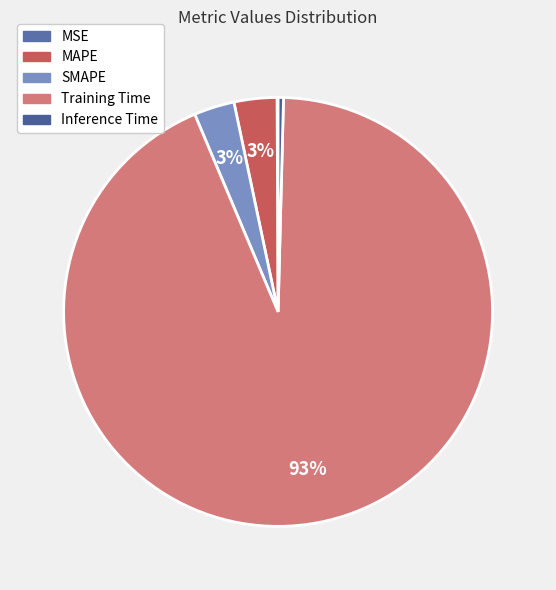

Which slice is the largest?

Training Time